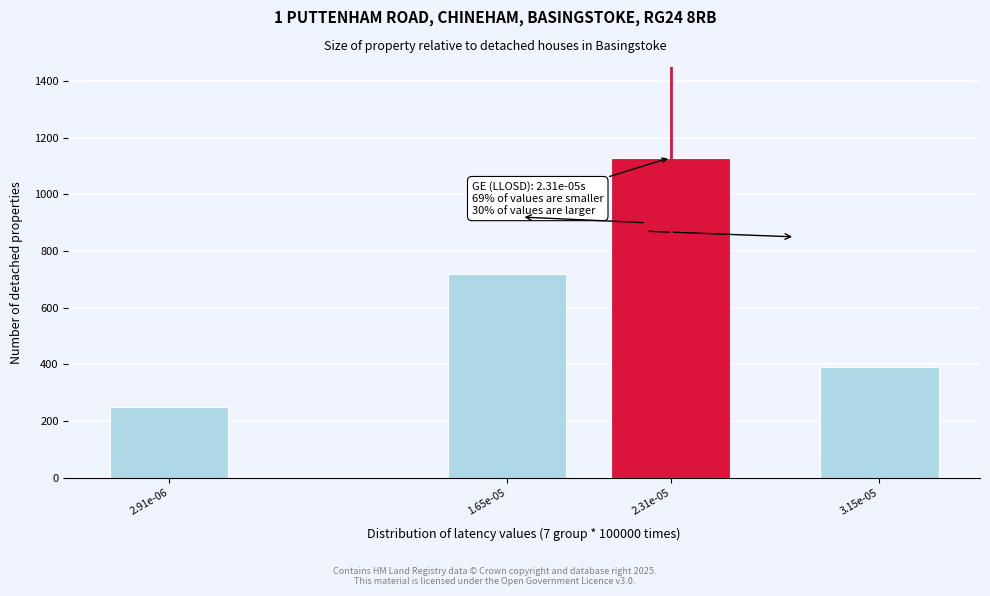

Reading left to right, extract all data points from this chart.

2.91e-06=250	1.65e-05=720	2.31e-05=1130	3.15e-05=390